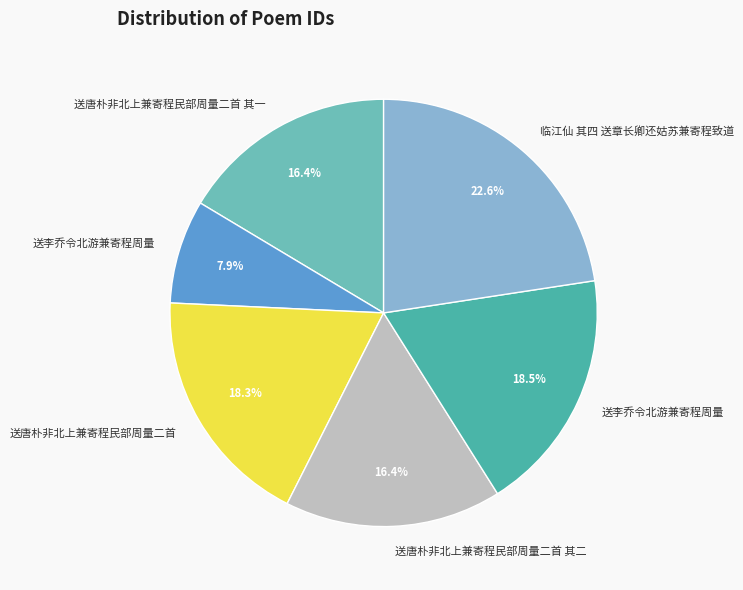

Count the number of slices in the pie.

6